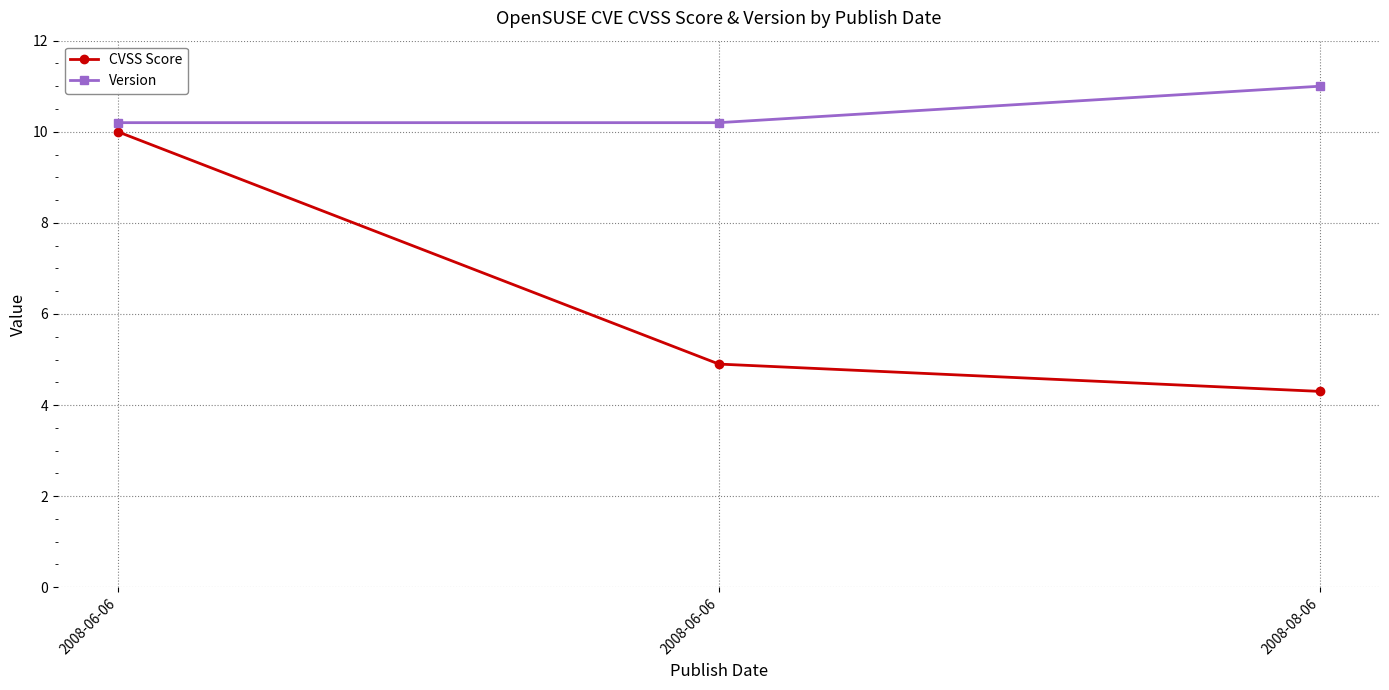

Is it true that Version equals 11.0 at 2008-08-06?

True